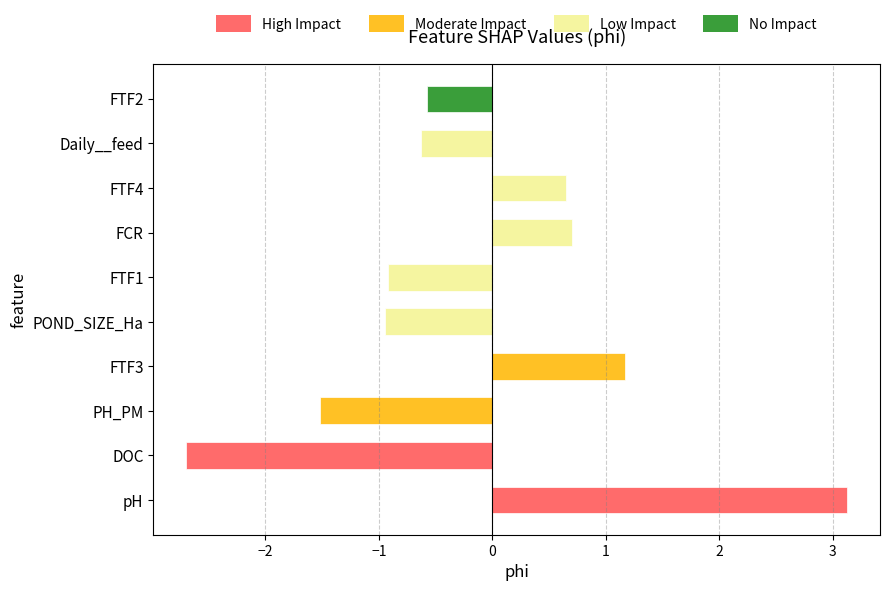

What is the difference between the values at DOC and POND_SIZE_Ha?

1.8